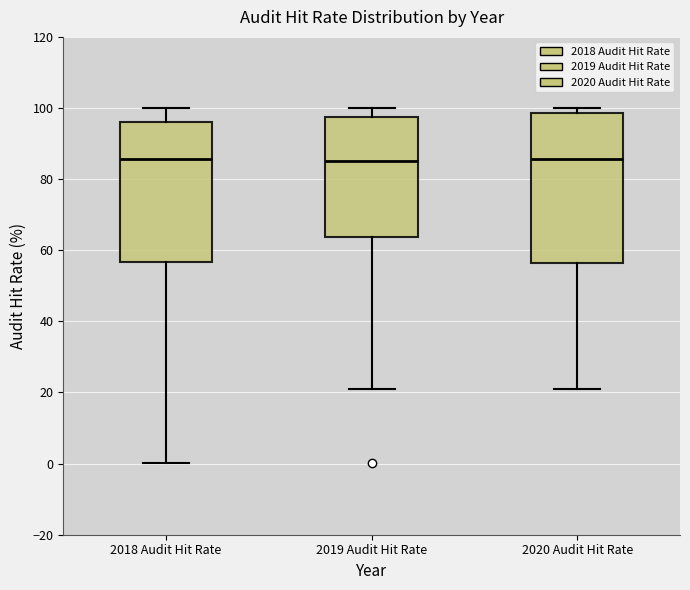

Reading left to right, transcribe this box plot: for each box, give where its median line is, the range the box spans, and where its two whiskers end, as read against the y-axis. The values are not printed on the chart, so give them approximately, as read against the axis.

2018 Audit Hit Rate: median 86, box 56 to 96, whiskers 0 to 100
2019 Audit Hit Rate: median 86, box 64 to 98, whiskers 22 to 100
2020 Audit Hit Rate: median 86, box 56 to 98, whiskers 20 to 100